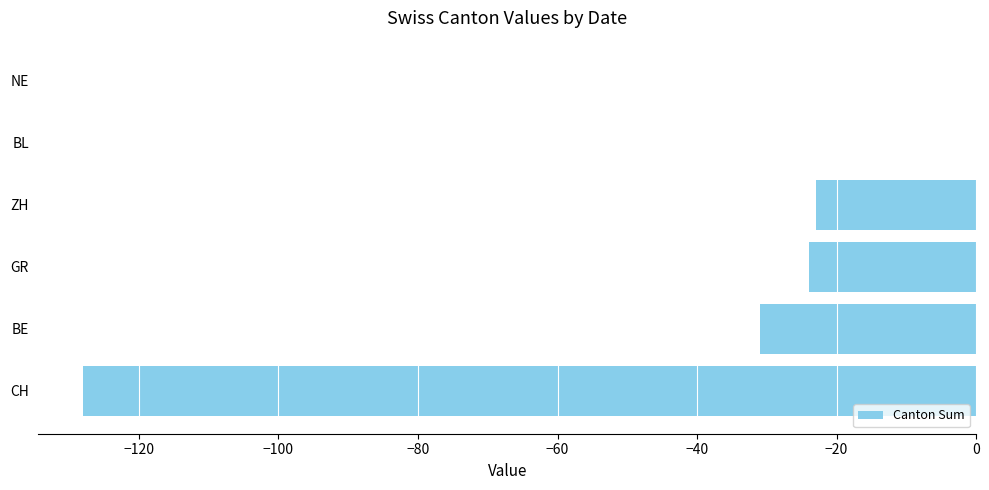

Does the chart contain stacked bars?

No